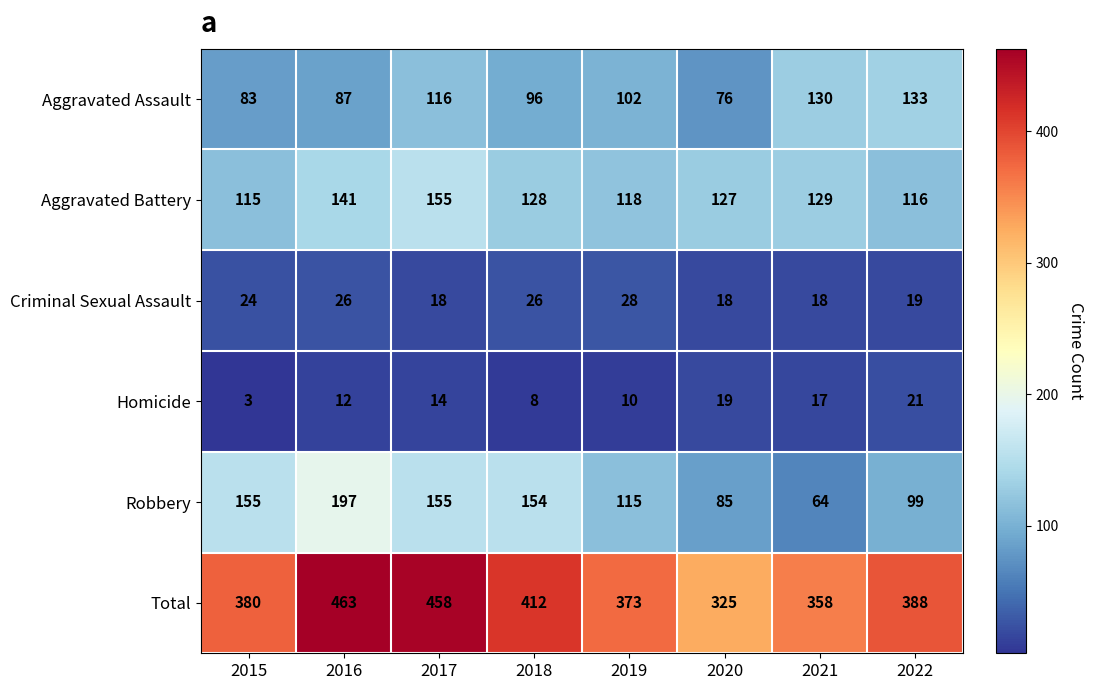

How many categories are shown in the chart?

8